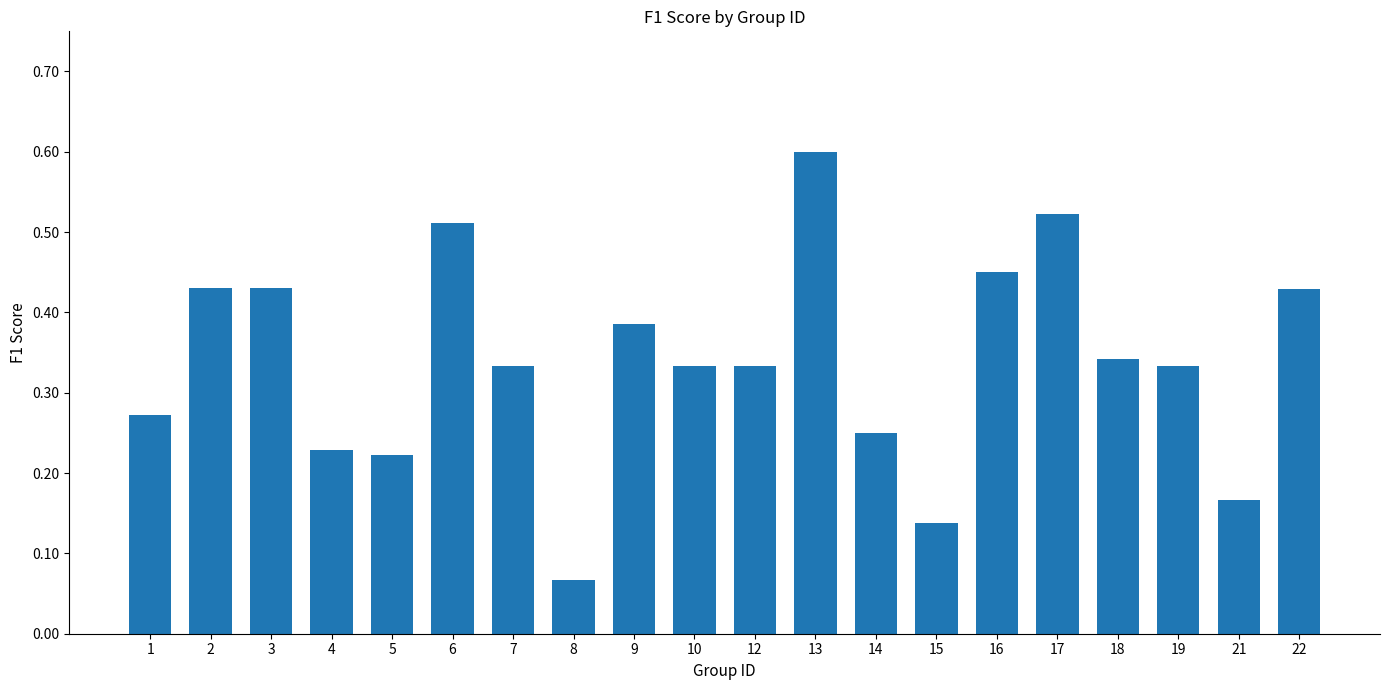

True or false: the data shows 0.7 at 3.

False